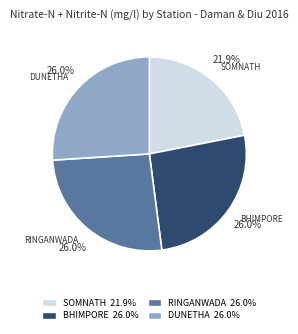

Is there a majority slice in this chart?

No